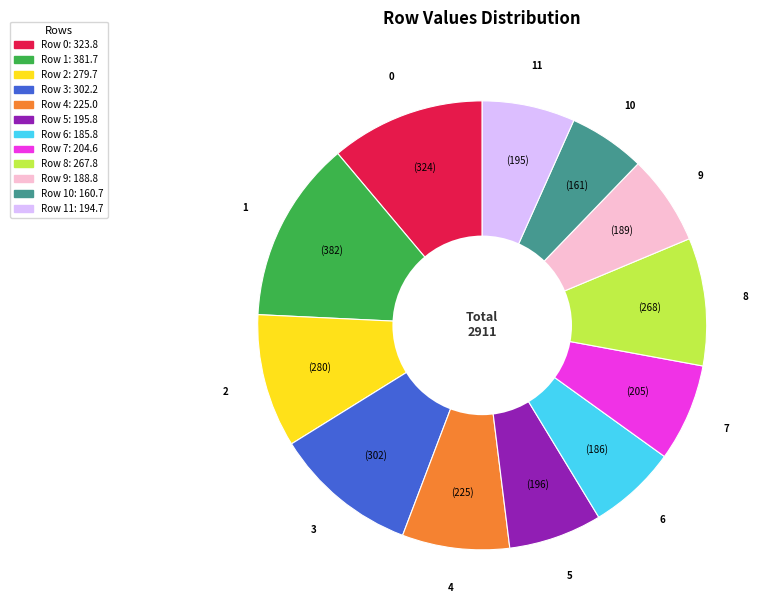

Does any single category account for the majority?

No